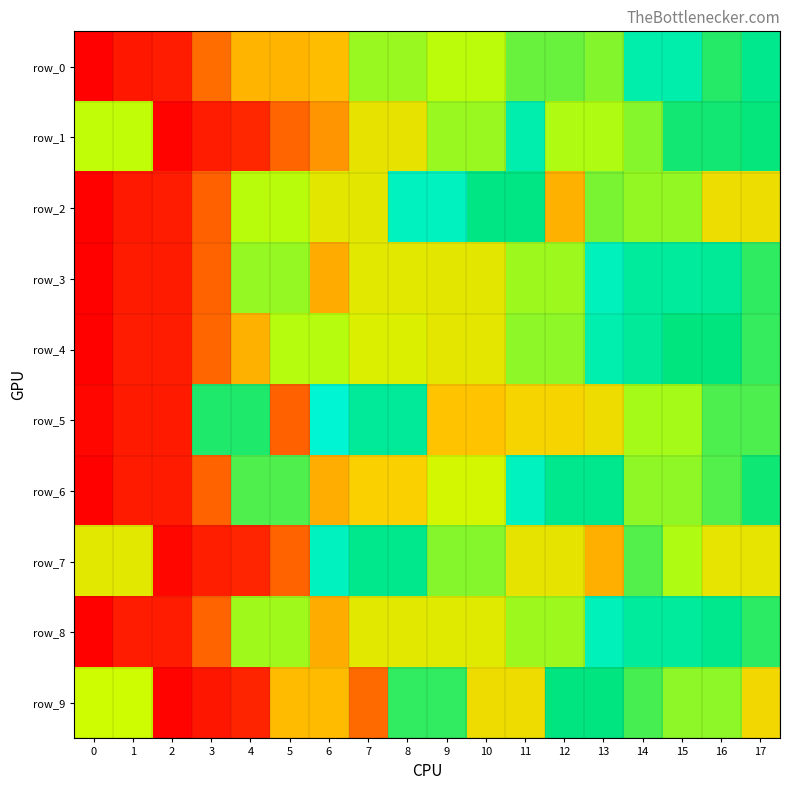

Between 10 and 13, which series saw the biggest shift?

row_3